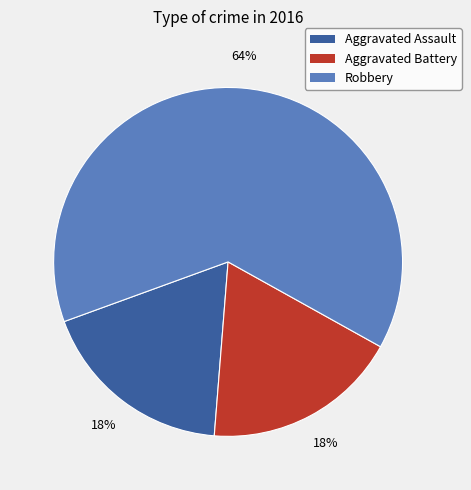

How many segments does this pie chart have?

3